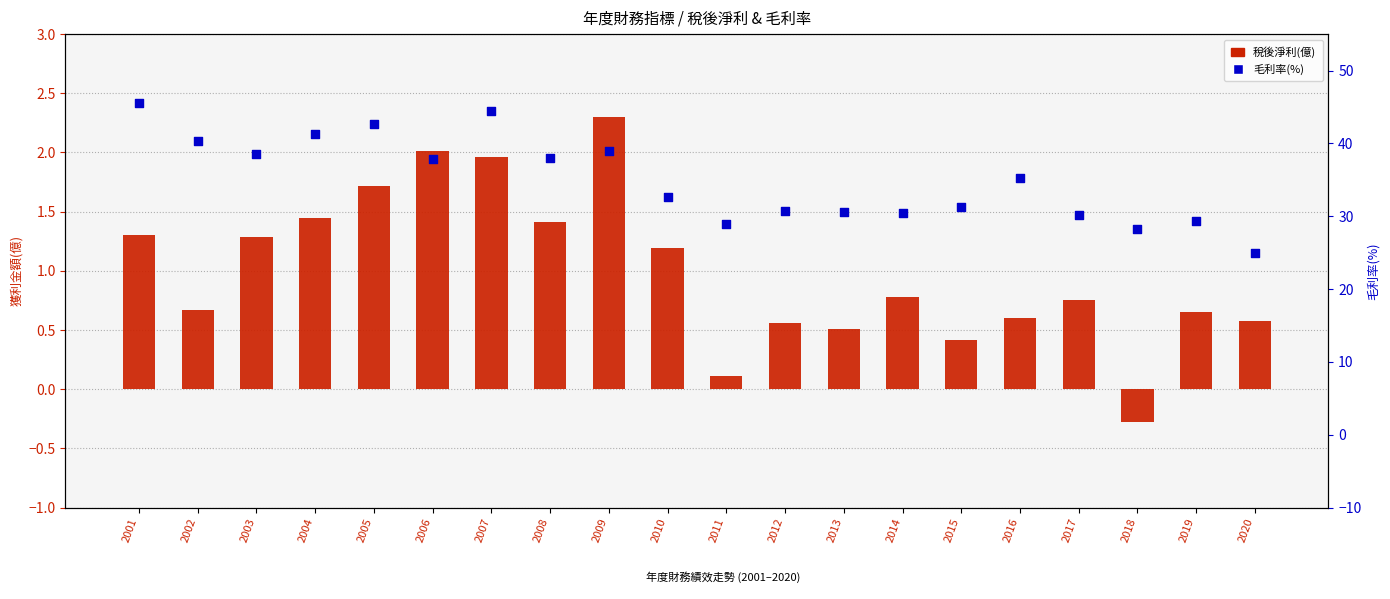

What is the total value across all series at 2004?

42.8